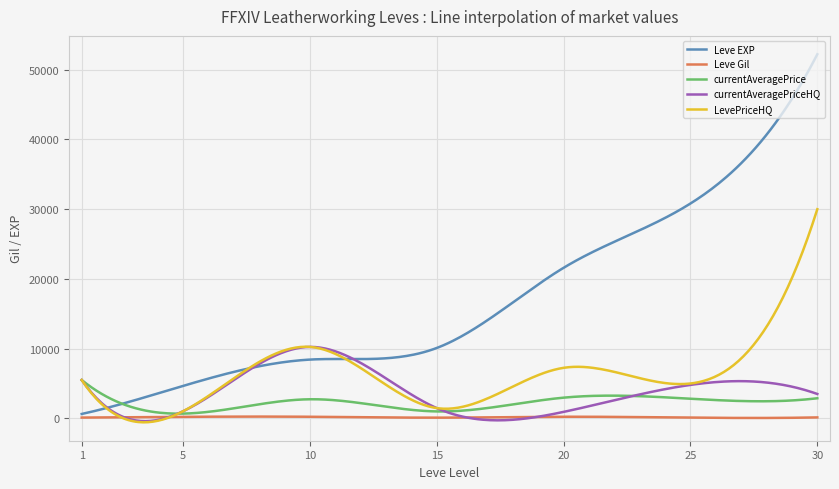

Rank the series by their maximum value, from highest to lowest.

Leve EXP, LevePriceHQ, currentAveragePriceHQ, currentAveragePrice, Leve Gil